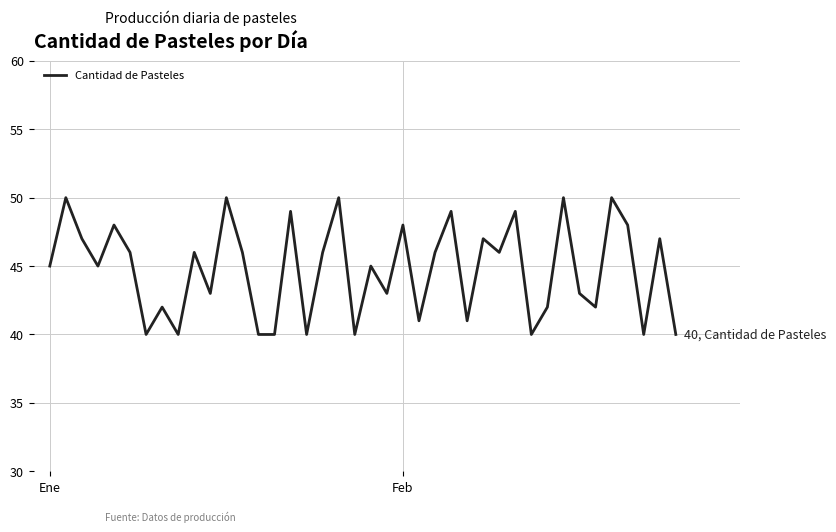

What is the maximum value shown in the chart?

50